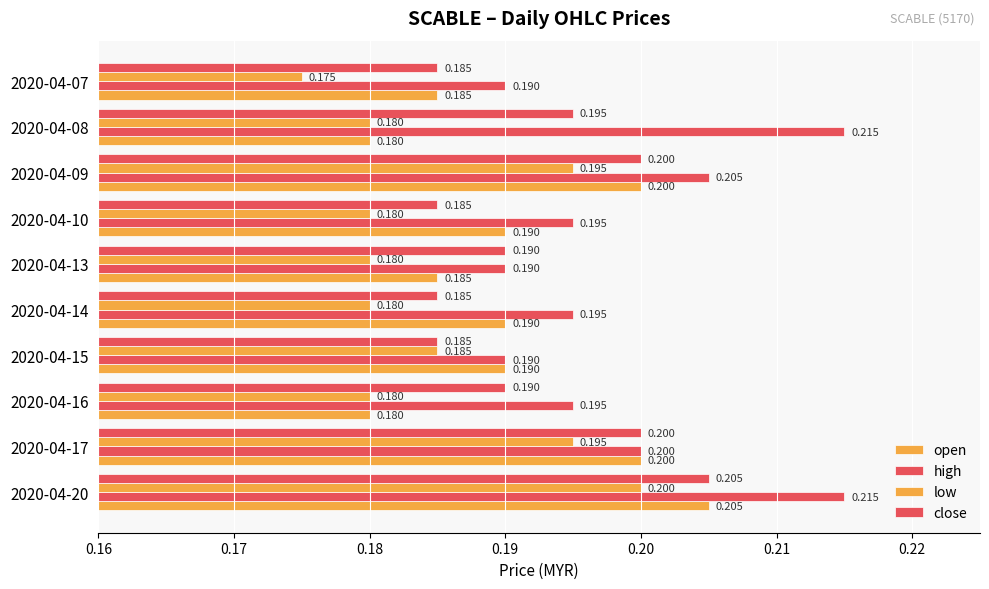

How many categories are shown in the chart?

10